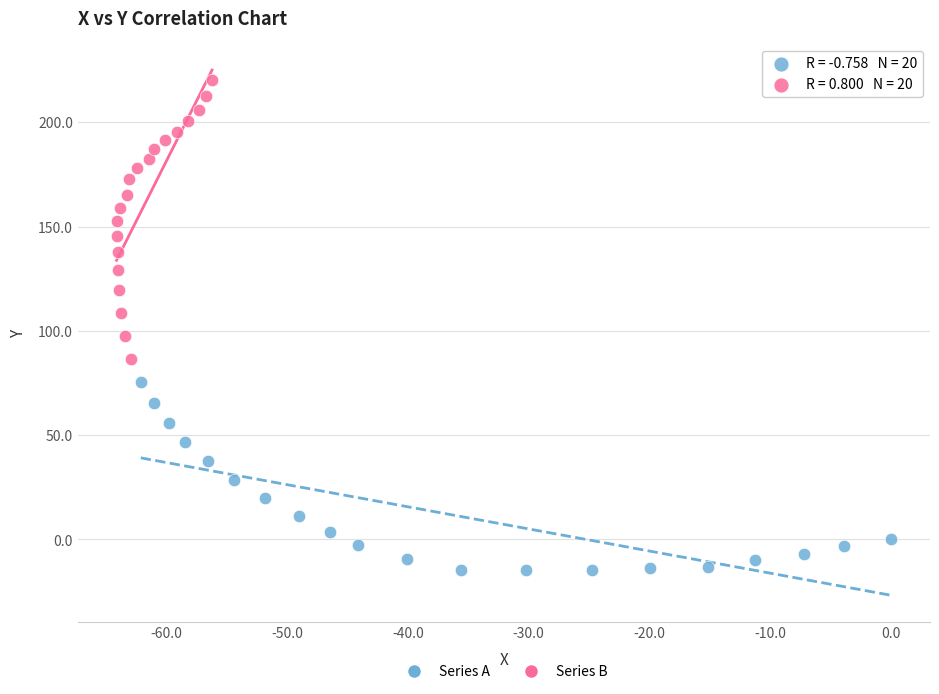

Which series reaches the minimum Y coordinate?

Series A